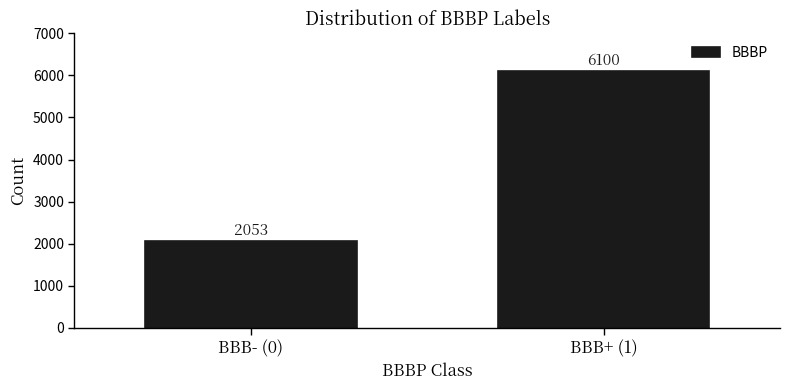

Reading right to left, what are all the values shown in this chart?

BBB+ (1)=6100	BBB- (0)=2053